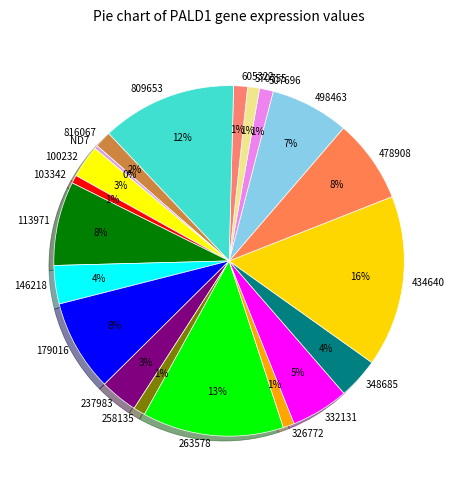

Between ND7 and 507696, which is larger?

507696